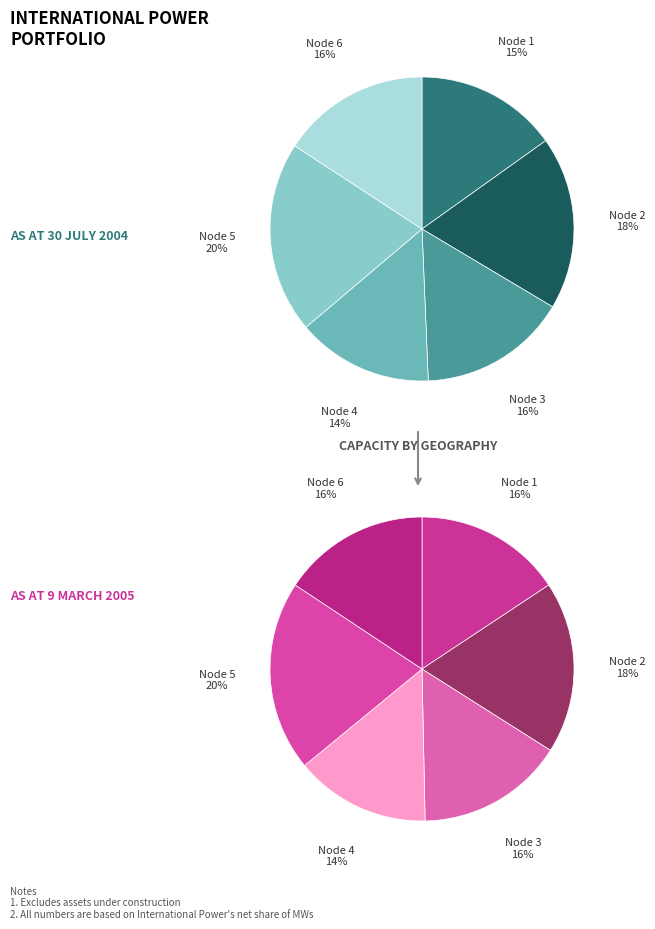

What percentage do Node 5 and Node 1 together represent?

35.5%